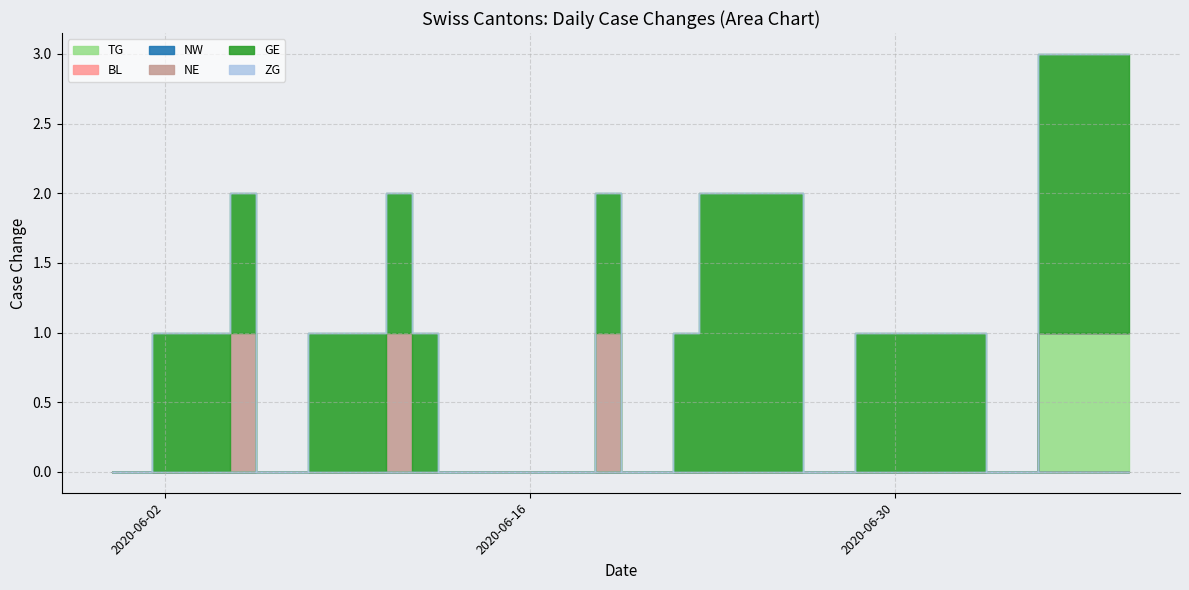

True or false: TG has a value of 0 at 2020-06-06.

True